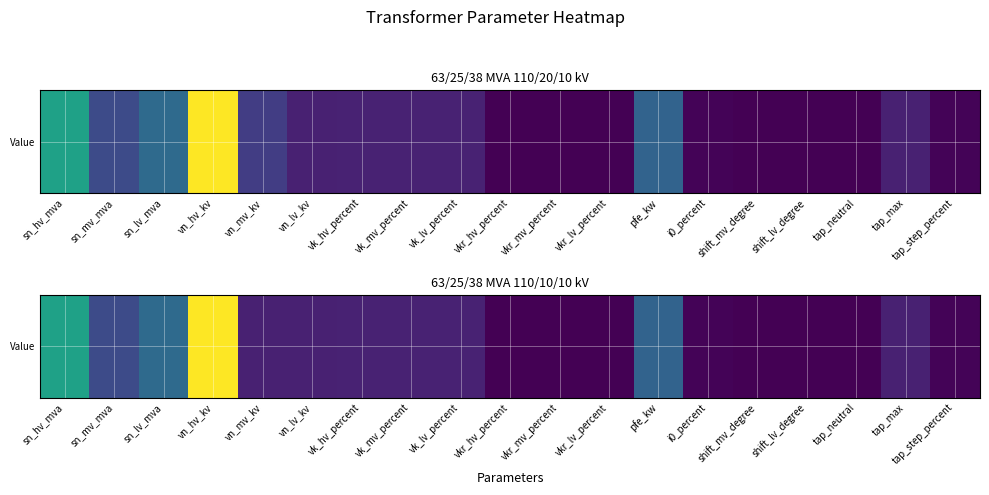

List the labels in order of value, smallest first.

shift_mv_degree, shift_lv_degree, tap_neutral, vkr_hv_percent, vkr_mv_percent, vkr_lv_percent, i0_percent, tap_step_percent, vn_mv_kv, vn_lv_kv, tap_max, vk_hv_percent, vk_mv_percent, vk_lv_percent, sn_mv_mva, pfe_kw, sn_lv_mva, sn_hv_mva, vn_hv_kv